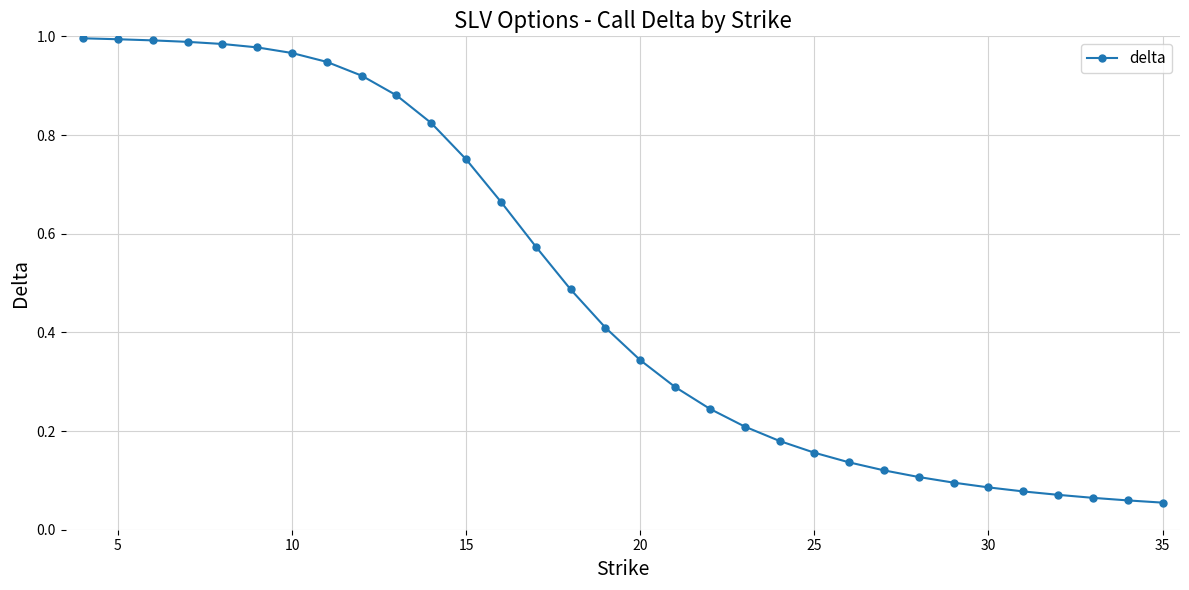

What is the value of the 16th point from the left?

0.4